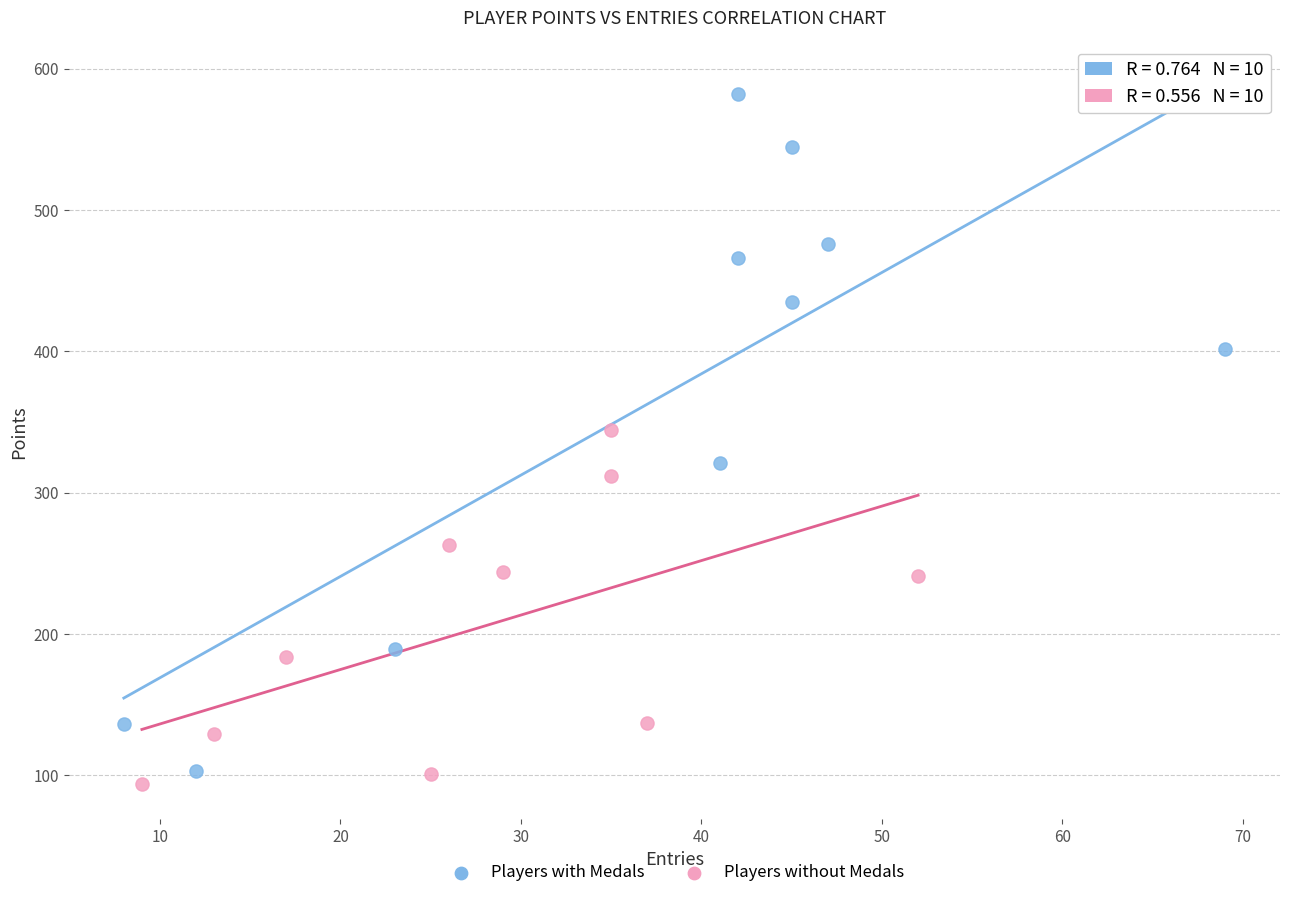

Which series has the largest Y range (max minus min)?

Players with Medals